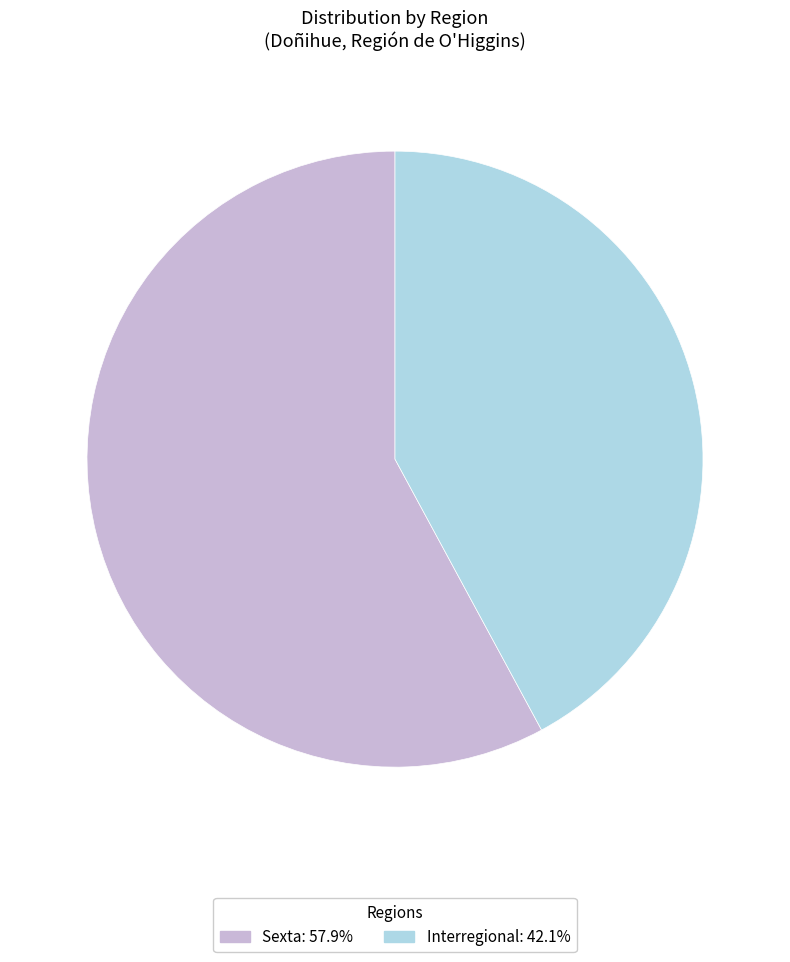

Between Sexta and Interregional, which is larger?

Sexta